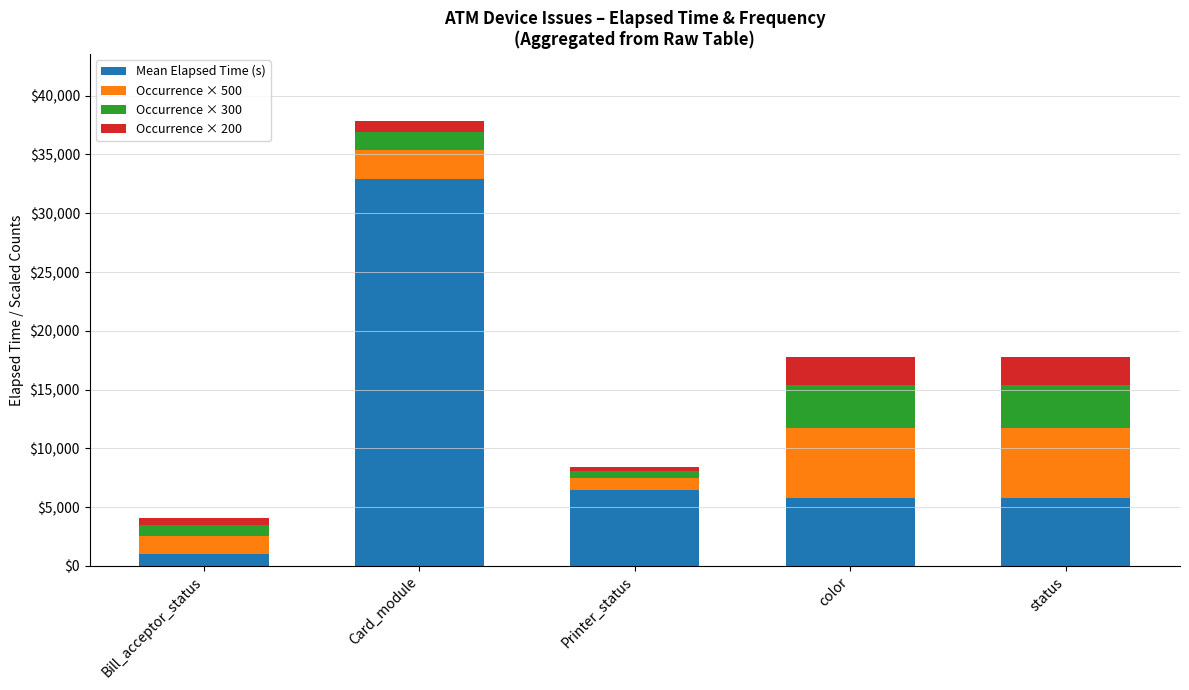

How many bars are there in total?

5